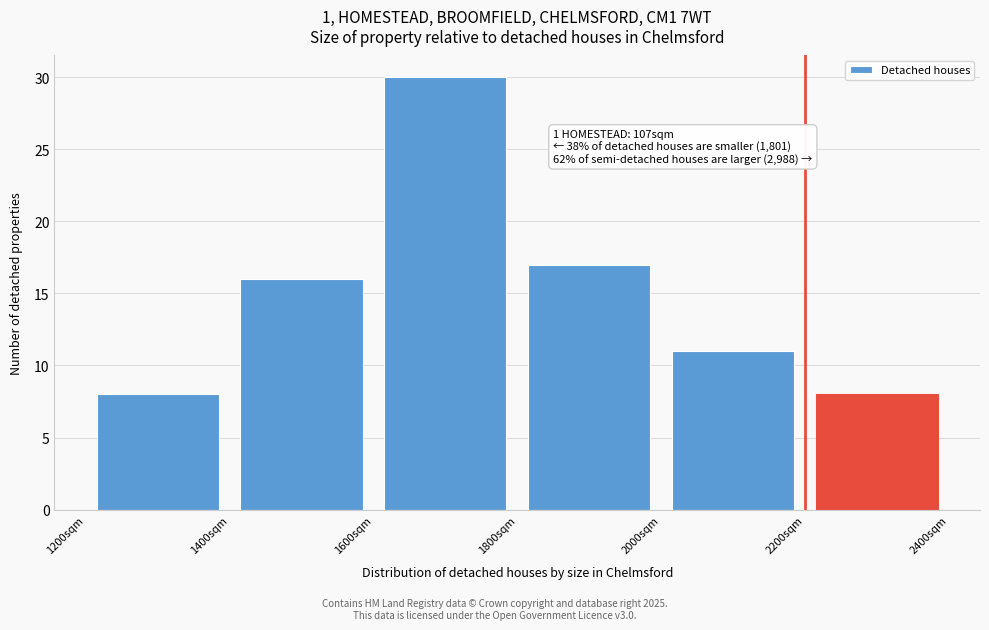

Over which range of the x-axis is the bar tallest?

1600 to 1800